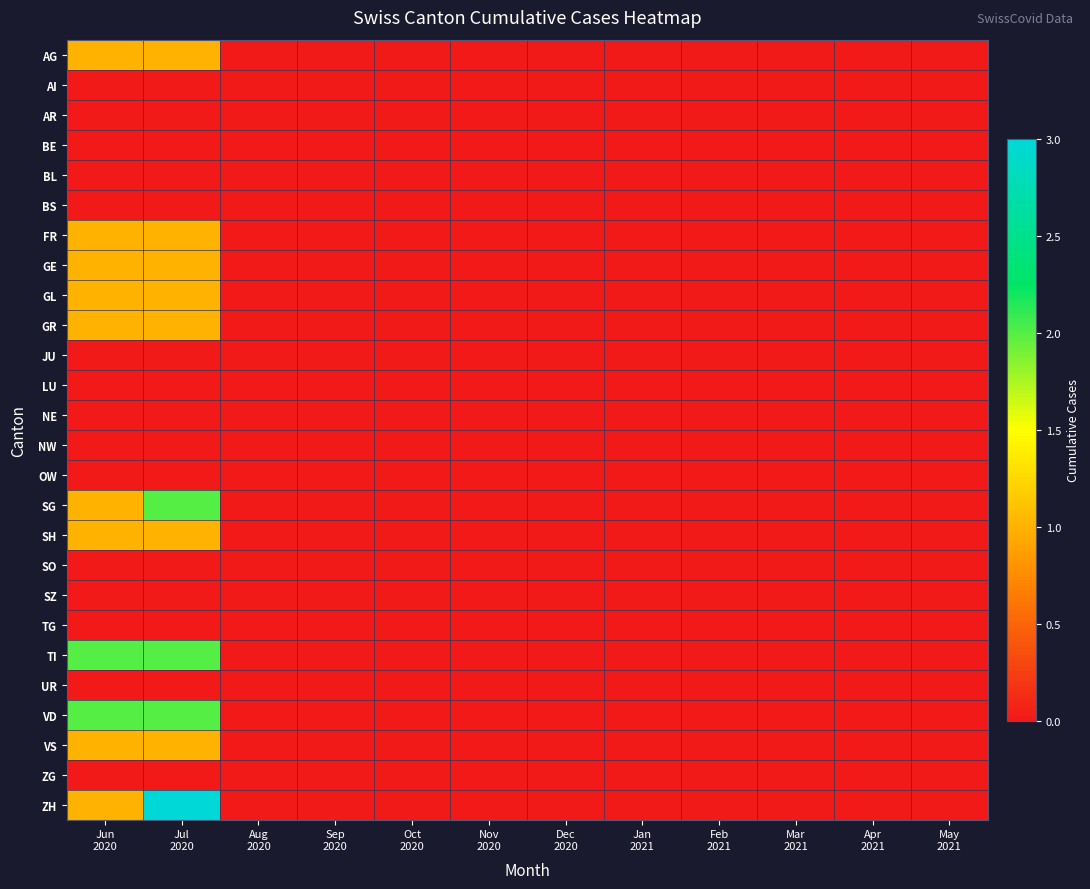

Reading right to left, transcribe all the data shown in this chart.

AG: May
2021=0	Apr
2021=0	Mar
2021=0	Feb
2021=0	Jan
2021=0	Dec
2020=0	Nov
2020=0	Oct
2020=0	Sep
2020=0	Aug
2020=0	Jul
2020=1	Jun
2020=1
AI: May
2021=0	Apr
2021=0	Mar
2021=0	Feb
2021=0	Jan
2021=0	Dec
2020=0	Nov
2020=0	Oct
2020=0	Sep
2020=0	Aug
2020=0	Jul
2020=0	Jun
2020=0
AR: May
2021=0	Apr
2021=0	Mar
2021=0	Feb
2021=0	Jan
2021=0	Dec
2020=0	Nov
2020=0	Oct
2020=0	Sep
2020=0	Aug
2020=0	Jul
2020=0	Jun
2020=0
BE: May
2021=0	Apr
2021=0	Mar
2021=0	Feb
2021=0	Jan
2021=0	Dec
2020=0	Nov
2020=0	Oct
2020=0	Sep
2020=0	Aug
2020=0	Jul
2020=0	Jun
2020=0
BL: May
2021=0	Apr
2021=0	Mar
2021=0	Feb
2021=0	Jan
2021=0	Dec
2020=0	Nov
2020=0	Oct
2020=0	Sep
2020=0	Aug
2020=0	Jul
2020=0	Jun
2020=0
BS: May
2021=0	Apr
2021=0	Mar
2021=0	Feb
2021=0	Jan
2021=0	Dec
2020=0	Nov
2020=0	Oct
2020=0	Sep
2020=0	Aug
2020=0	Jul
2020=0	Jun
2020=0
FR: May
2021=0	Apr
2021=0	Mar
2021=0	Feb
2021=0	Jan
2021=0	Dec
2020=0	Nov
2020=0	Oct
2020=0	Sep
2020=0	Aug
2020=0	Jul
2020=1	Jun
2020=1
GE: May
2021=0	Apr
2021=0	Mar
2021=0	Feb
2021=0	Jan
2021=0	Dec
2020=0	Nov
2020=0	Oct
2020=0	Sep
2020=0	Aug
2020=0	Jul
2020=1	Jun
2020=1
GL: May
2021=0	Apr
2021=0	Mar
2021=0	Feb
2021=0	Jan
2021=0	Dec
2020=0	Nov
2020=0	Oct
2020=0	Sep
2020=0	Aug
2020=0	Jul
2020=1	Jun
2020=1
GR: May
2021=0	Apr
2021=0	Mar
2021=0	Feb
2021=0	Jan
2021=0	Dec
2020=0	Nov
2020=0	Oct
2020=0	Sep
2020=0	Aug
2020=0	Jul
2020=1	Jun
2020=1
JU: May
2021=0	Apr
2021=0	Mar
2021=0	Feb
2021=0	Jan
2021=0	Dec
2020=0	Nov
2020=0	Oct
2020=0	Sep
2020=0	Aug
2020=0	Jul
2020=0	Jun
2020=0
LU: May
2021=0	Apr
2021=0	Mar
2021=0	Feb
2021=0	Jan
2021=0	Dec
2020=0	Nov
2020=0	Oct
2020=0	Sep
2020=0	Aug
2020=0	Jul
2020=0	Jun
2020=0
NE: May
2021=0	Apr
2021=0	Mar
2021=0	Feb
2021=0	Jan
2021=0	Dec
2020=0	Nov
2020=0	Oct
2020=0	Sep
2020=0	Aug
2020=0	Jul
2020=0	Jun
2020=0
NW: May
2021=0	Apr
2021=0	Mar
2021=0	Feb
2021=0	Jan
2021=0	Dec
2020=0	Nov
2020=0	Oct
2020=0	Sep
2020=0	Aug
2020=0	Jul
2020=0	Jun
2020=0
OW: May
2021=0	Apr
2021=0	Mar
2021=0	Feb
2021=0	Jan
2021=0	Dec
2020=0	Nov
2020=0	Oct
2020=0	Sep
2020=0	Aug
2020=0	Jul
2020=0	Jun
2020=0
SG: May
2021=0	Apr
2021=0	Mar
2021=0	Feb
2021=0	Jan
2021=0	Dec
2020=0	Nov
2020=0	Oct
2020=0	Sep
2020=0	Aug
2020=0	Jul
2020=2	Jun
2020=1
SH: May
2021=0	Apr
2021=0	Mar
2021=0	Feb
2021=0	Jan
2021=0	Dec
2020=0	Nov
2020=0	Oct
2020=0	Sep
2020=0	Aug
2020=0	Jul
2020=1	Jun
2020=1
SO: May
2021=0	Apr
2021=0	Mar
2021=0	Feb
2021=0	Jan
2021=0	Dec
2020=0	Nov
2020=0	Oct
2020=0	Sep
2020=0	Aug
2020=0	Jul
2020=0	Jun
2020=0
SZ: May
2021=0	Apr
2021=0	Mar
2021=0	Feb
2021=0	Jan
2021=0	Dec
2020=0	Nov
2020=0	Oct
2020=0	Sep
2020=0	Aug
2020=0	Jul
2020=0	Jun
2020=0
TG: May
2021=0	Apr
2021=0	Mar
2021=0	Feb
2021=0	Jan
2021=0	Dec
2020=0	Nov
2020=0	Oct
2020=0	Sep
2020=0	Aug
2020=0	Jul
2020=0	Jun
2020=0
TI: May
2021=0	Apr
2021=0	Mar
2021=0	Feb
2021=0	Jan
2021=0	Dec
2020=0	Nov
2020=0	Oct
2020=0	Sep
2020=0	Aug
2020=0	Jul
2020=2	Jun
2020=2
UR: May
2021=0	Apr
2021=0	Mar
2021=0	Feb
2021=0	Jan
2021=0	Dec
2020=0	Nov
2020=0	Oct
2020=0	Sep
2020=0	Aug
2020=0	Jul
2020=0	Jun
2020=0
VD: May
2021=0	Apr
2021=0	Mar
2021=0	Feb
2021=0	Jan
2021=0	Dec
2020=0	Nov
2020=0	Oct
2020=0	Sep
2020=0	Aug
2020=0	Jul
2020=2	Jun
2020=2
VS: May
2021=0	Apr
2021=0	Mar
2021=0	Feb
2021=0	Jan
2021=0	Dec
2020=0	Nov
2020=0	Oct
2020=0	Sep
2020=0	Aug
2020=0	Jul
2020=1	Jun
2020=1
ZG: May
2021=0	Apr
2021=0	Mar
2021=0	Feb
2021=0	Jan
2021=0	Dec
2020=0	Nov
2020=0	Oct
2020=0	Sep
2020=0	Aug
2020=0	Jul
2020=0	Jun
2020=0
ZH: May
2021=0	Apr
2021=0	Mar
2021=0	Feb
2021=0	Jan
2021=0	Dec
2020=0	Nov
2020=0	Oct
2020=0	Sep
2020=0	Aug
2020=0	Jul
2020=3	Jun
2020=1